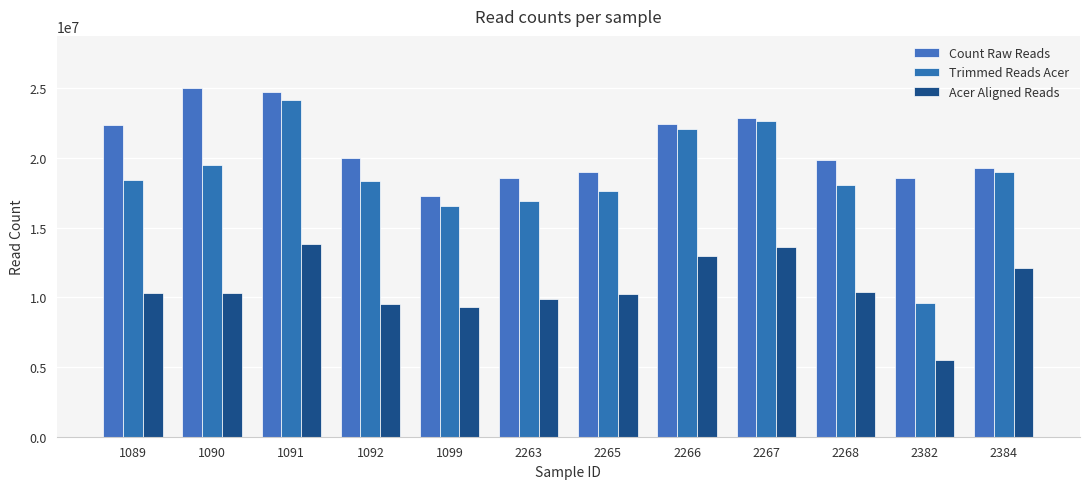

List the labels in order of Trimmed Reads Acer value, smallest first.

2382, 1099, 2263, 2265, 2268, 1092, 1089, 2384, 1090, 2266, 2267, 1091